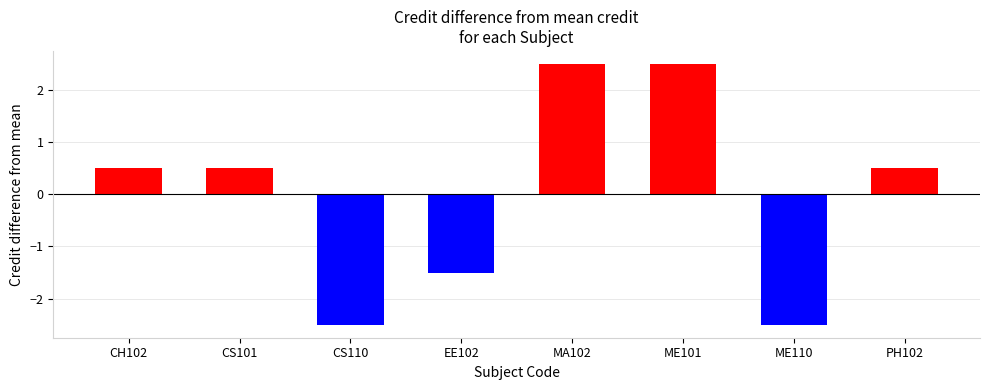

Reading right to left, what are all the values shown in this chart?

PH102=0.5	ME110=-2.5	ME101=2.5	MA102=2.5	EE102=-1.5	CS110=-2.5	CS101=0.5	CH102=0.5